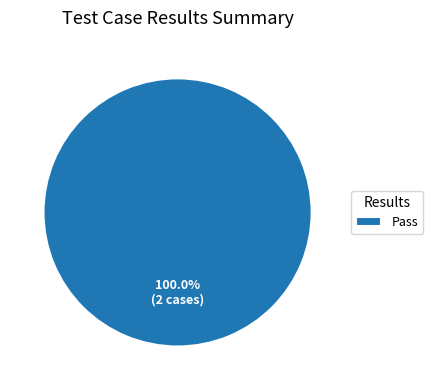

How many segments does this pie chart have?

1